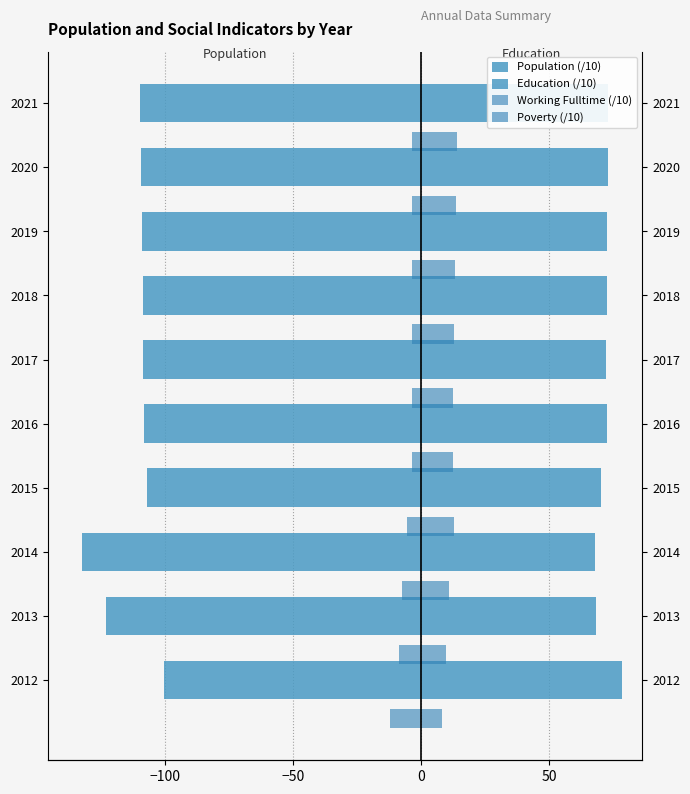

At 7, list the series in order from smallest to largest.

Population (/10), Poverty (/10), Working Fulltime (/10), Education (/10)